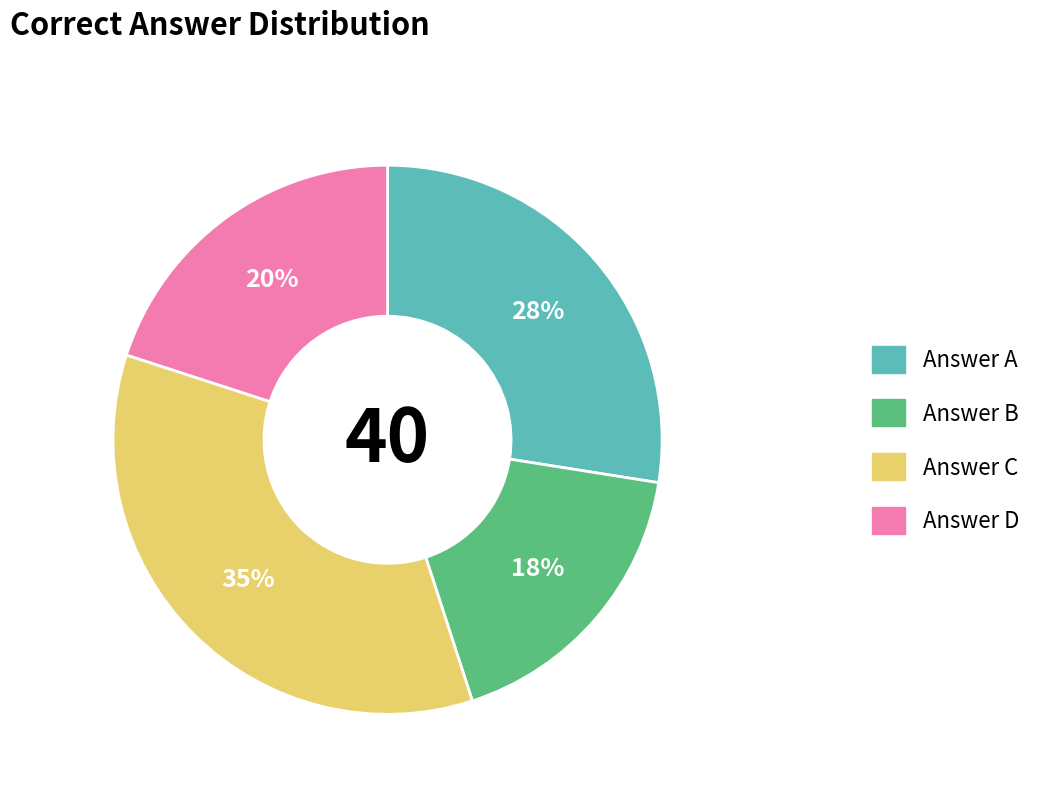

Is there a majority slice in this chart?

No